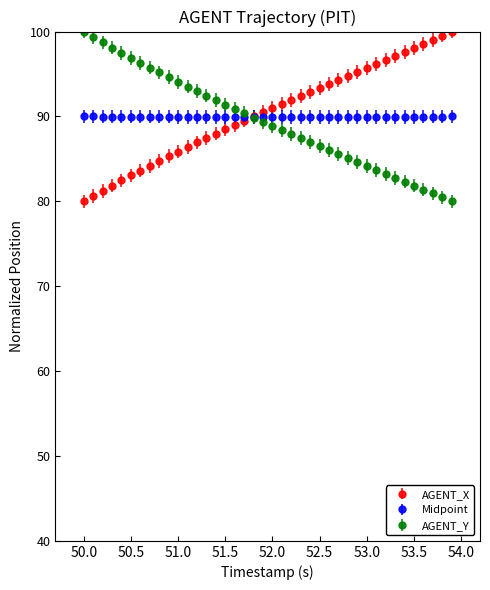

True or false: Midpoint has more than 0 interior local peaks.

True